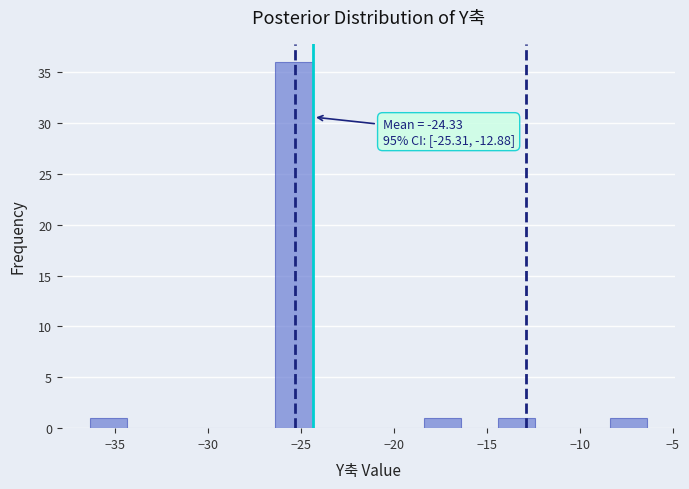

Around what value on the x-axis is the tallest bar? Give the approximate position of its centre, as read against the axis.

-25.5